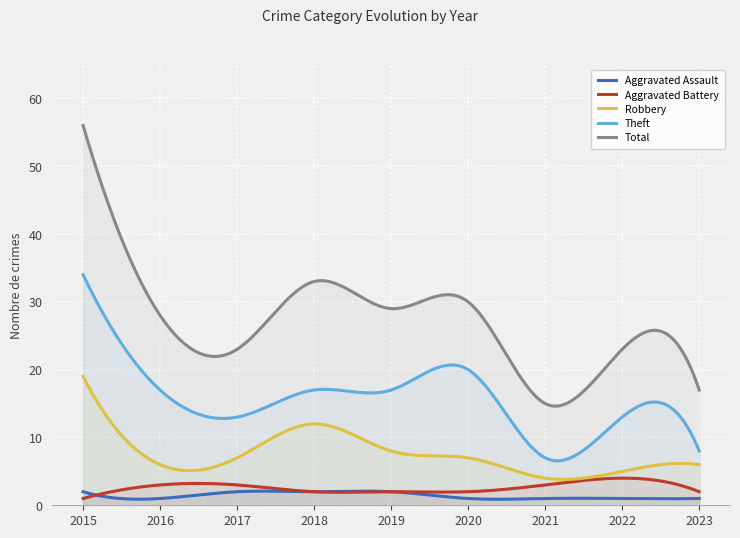

Which series changed the most between 2015 and 2019?

Total